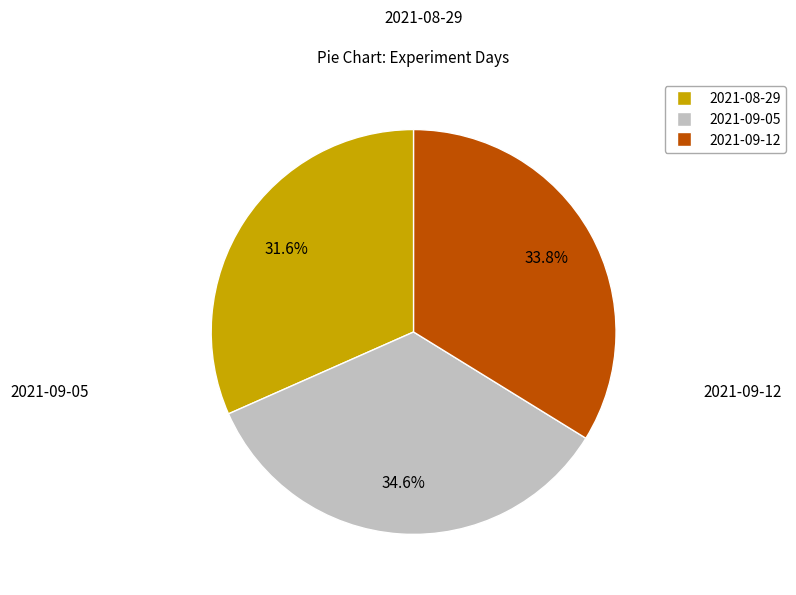

Which category has the biggest portion of the pie?

2021-09-05